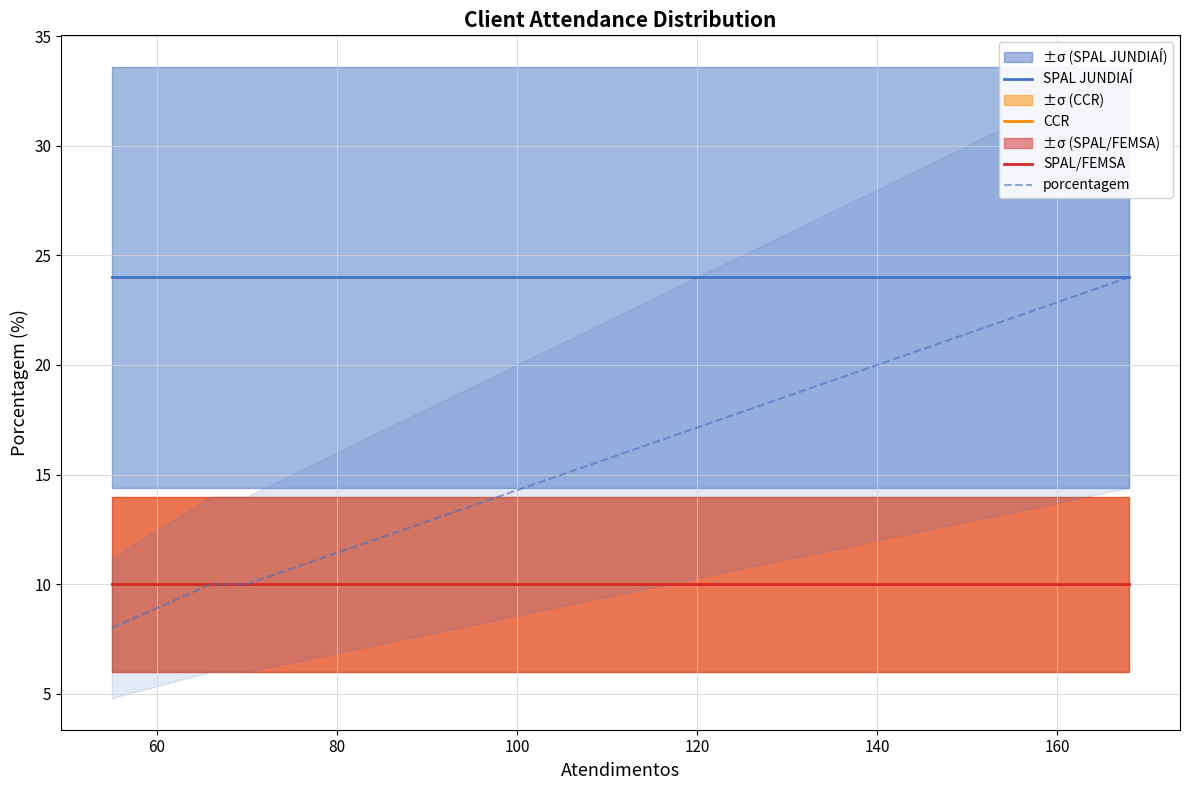

Is the value of CCR at 40 greater than the value of SPAL JUNDIAÍ at 40?

No